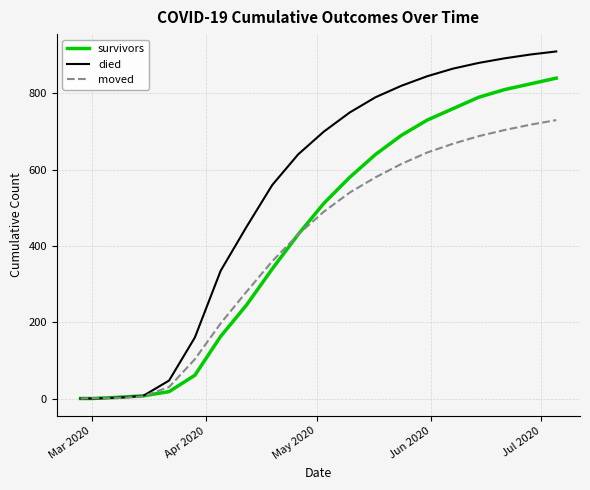

Which series has the widest spread of values?

died